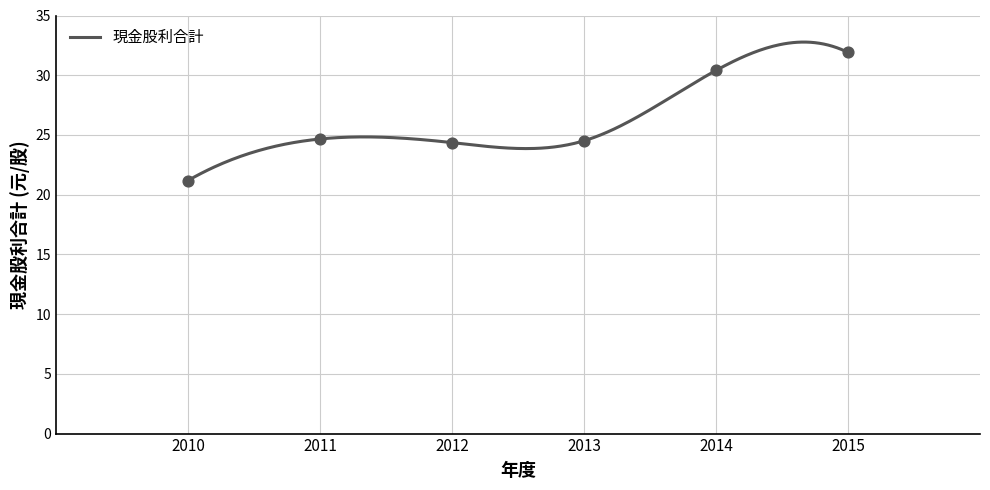

What is the change in value from 2011 to 2010?

-3.5